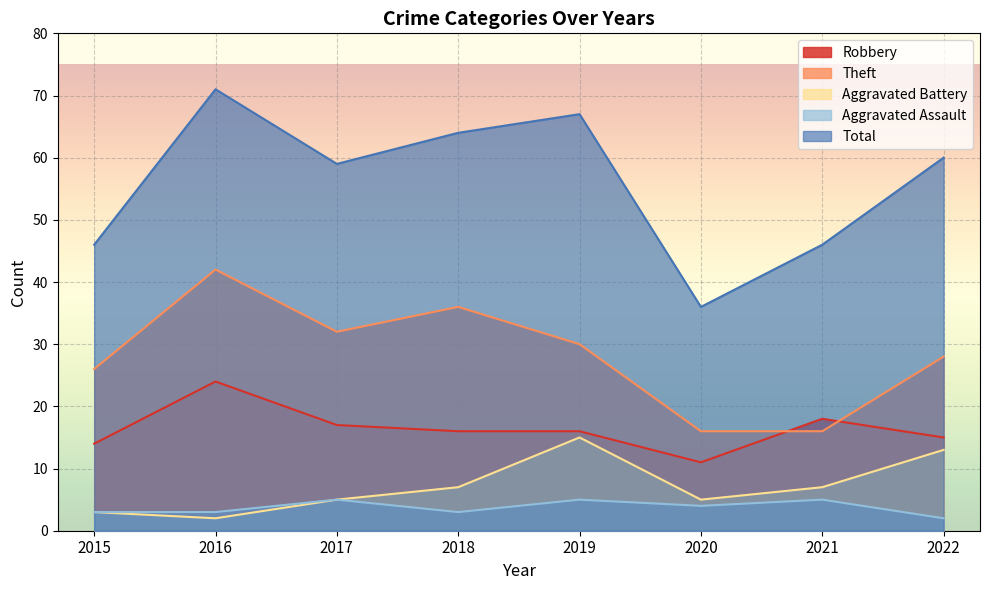

Rank the categories by Total value from highest to lowest.

2016, 2019, 2018, 2022, 2017, 2015, 2021, 2020